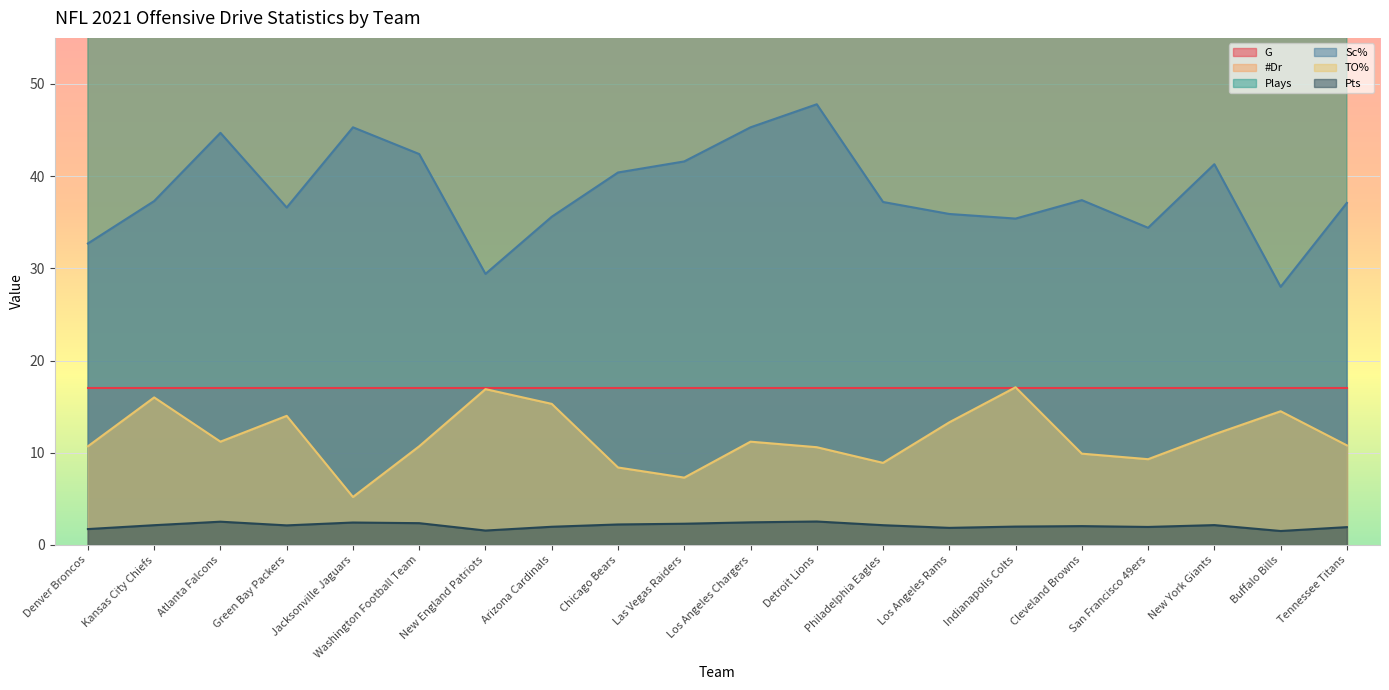

Rank the categories by Plays value from lowest to highest.

Buffalo Bills, Chicago Bears, Green Bay Packers, Arizona Cardinals, San Francisco 49ers, Denver Broncos, New England Patriots, Indianapolis Colts, Tennessee Titans, Cleveland Browns, Kansas City Chiefs, Philadelphia Eagles, Washington Football Team, Jacksonville Jaguars, Detroit Lions, Las Vegas Raiders, Los Angeles Chargers, Atlanta Falcons, Los Angeles Rams, New York Giants